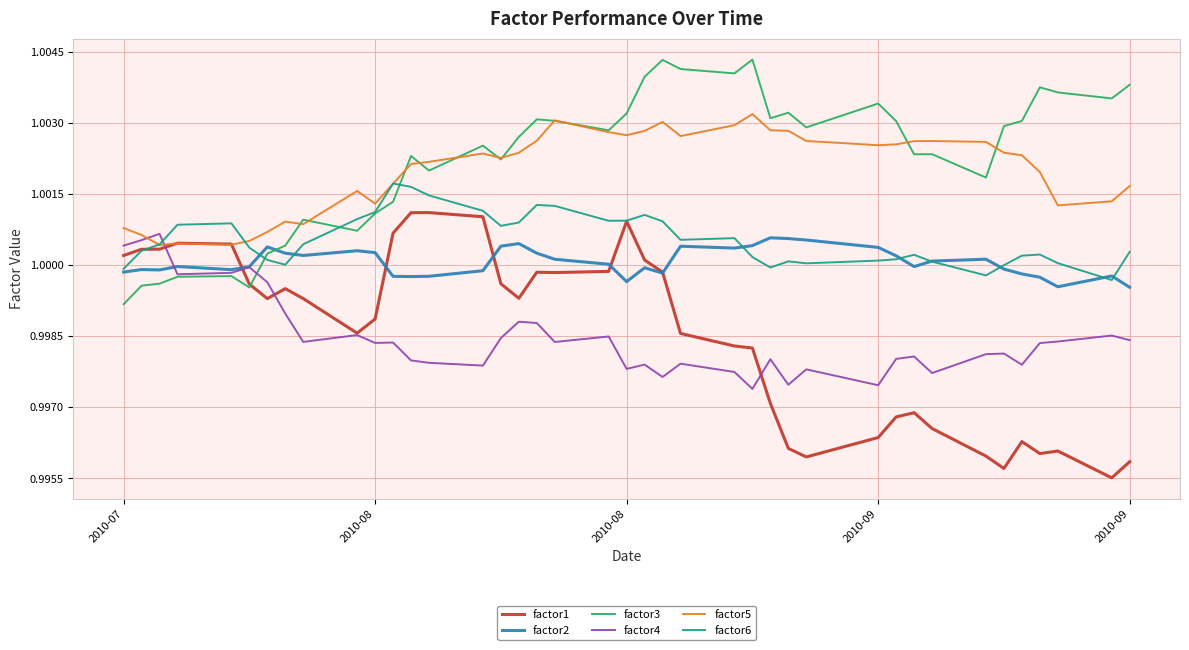

True or false: factor4 and factor6 intersect in this chart.

True